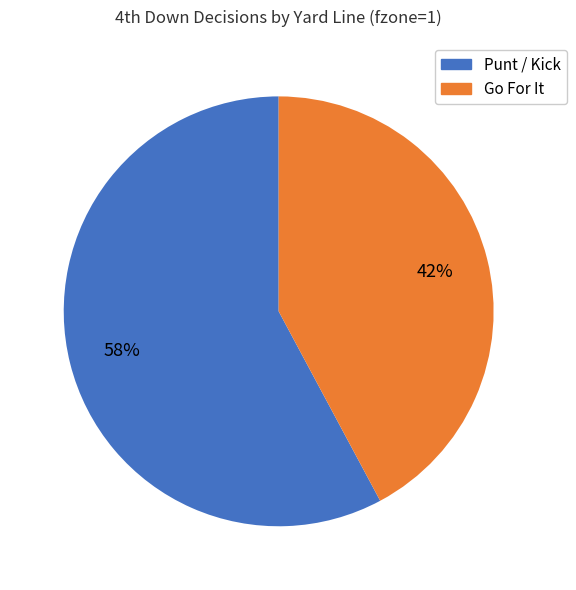

To the nearest percent, what is the average slice percentage?

50%